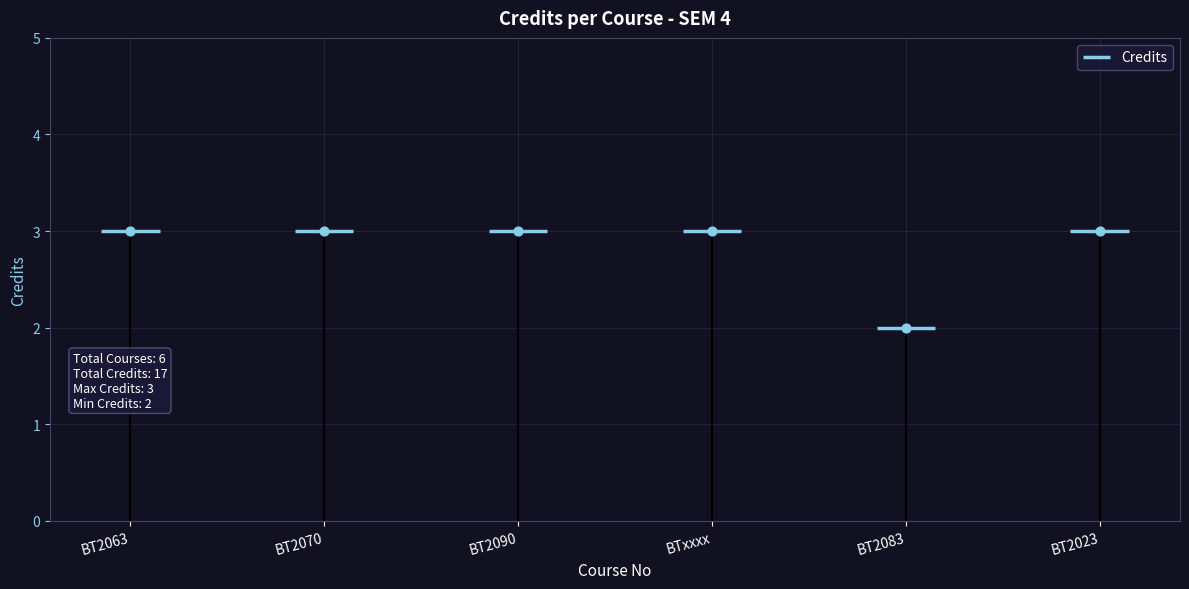

What is the change in value from BT2063 to BT2083?

-1